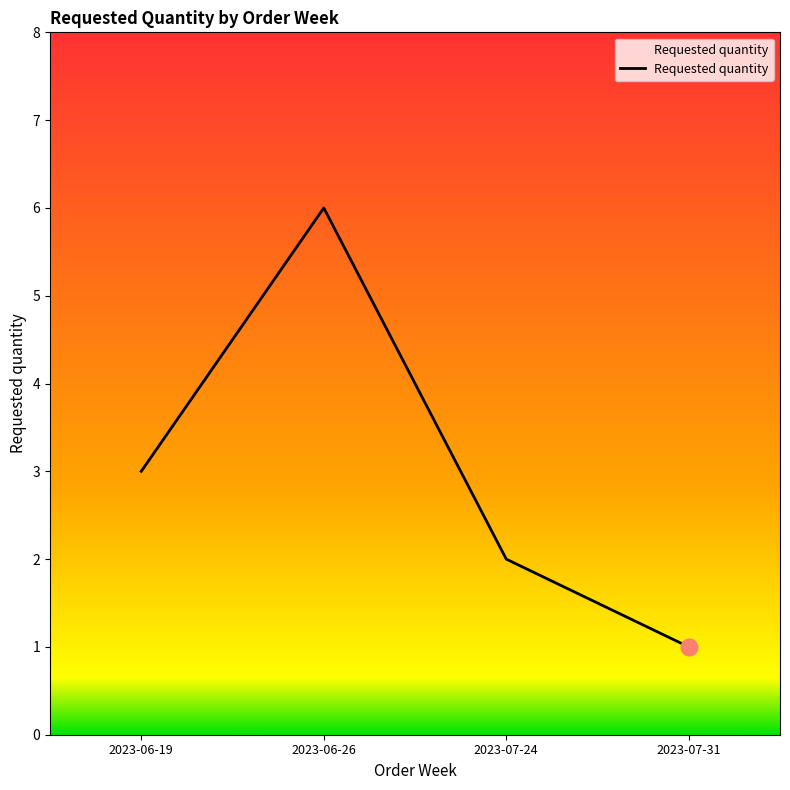

List the labels in order of value, largest first.

2023-06-26, 2023-06-19, 2023-07-24, 2023-07-31